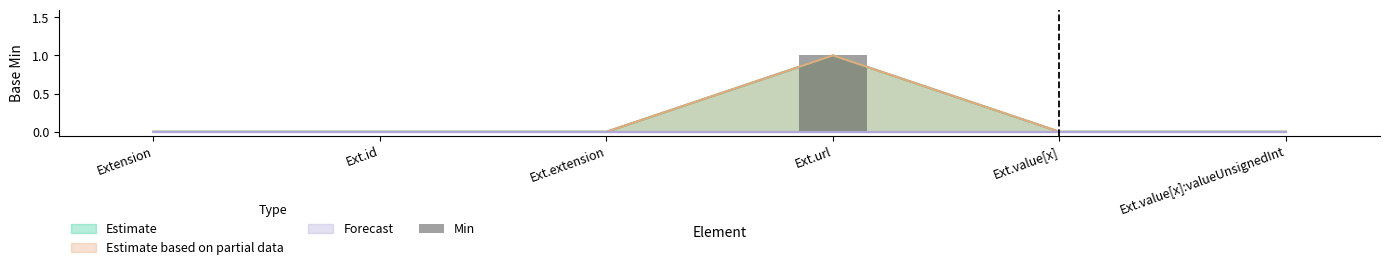

Does the chart contain stacked bars?

No